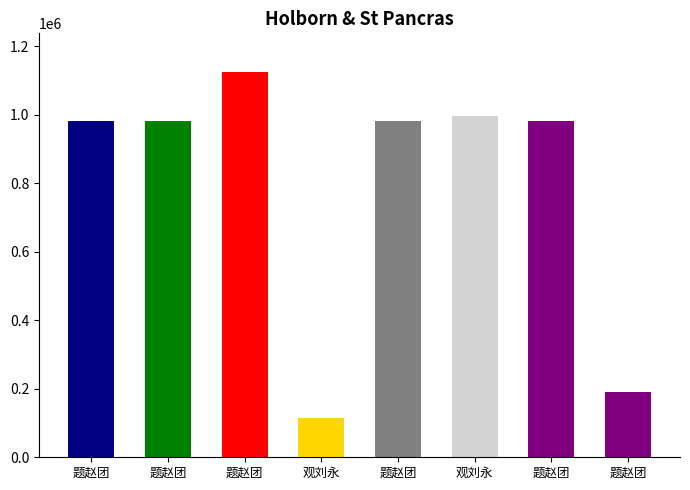

Rank the categories by value from lowest to highest.

观刘永年团练画角鹰, 题赵团练画江干晚景四绝, 题赵团练画江干晚景四绝 其三, 题赵团练画江干晚景四绝 其二, 题赵团练画江干晚景四绝 其一, 题赵团练画江干晚景四绝 其四, 观刘永年团练画角鹰, 题赵团练画江干晚景四绝